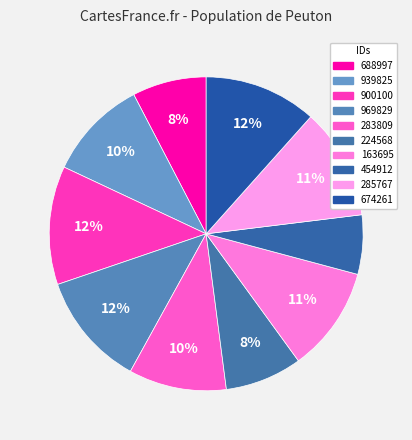

Is 674261 the majority of the pie?

No